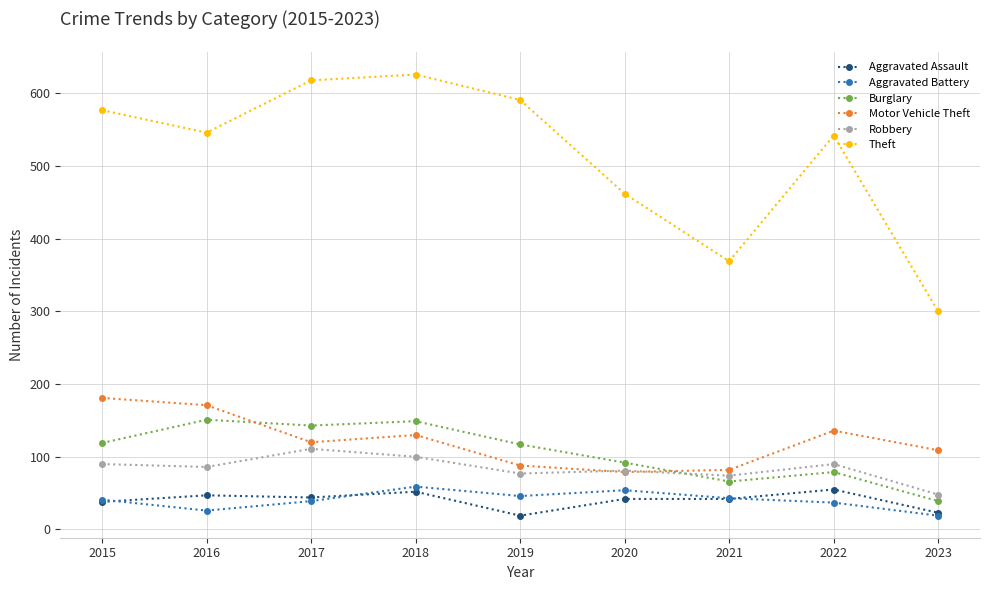

Does the chart display data point markers on the line(s)?

Yes